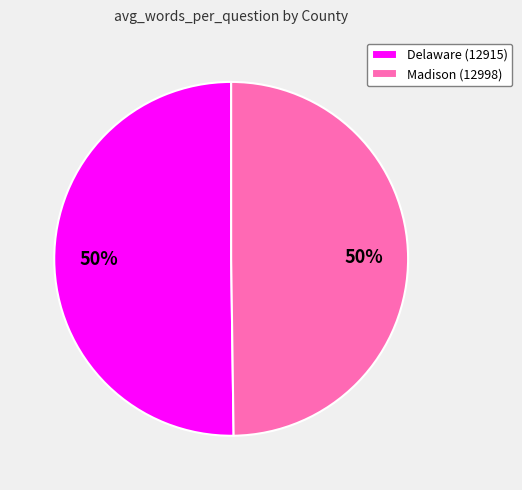

To the nearest percent, what portion does Delaware (12915) represent?

50%